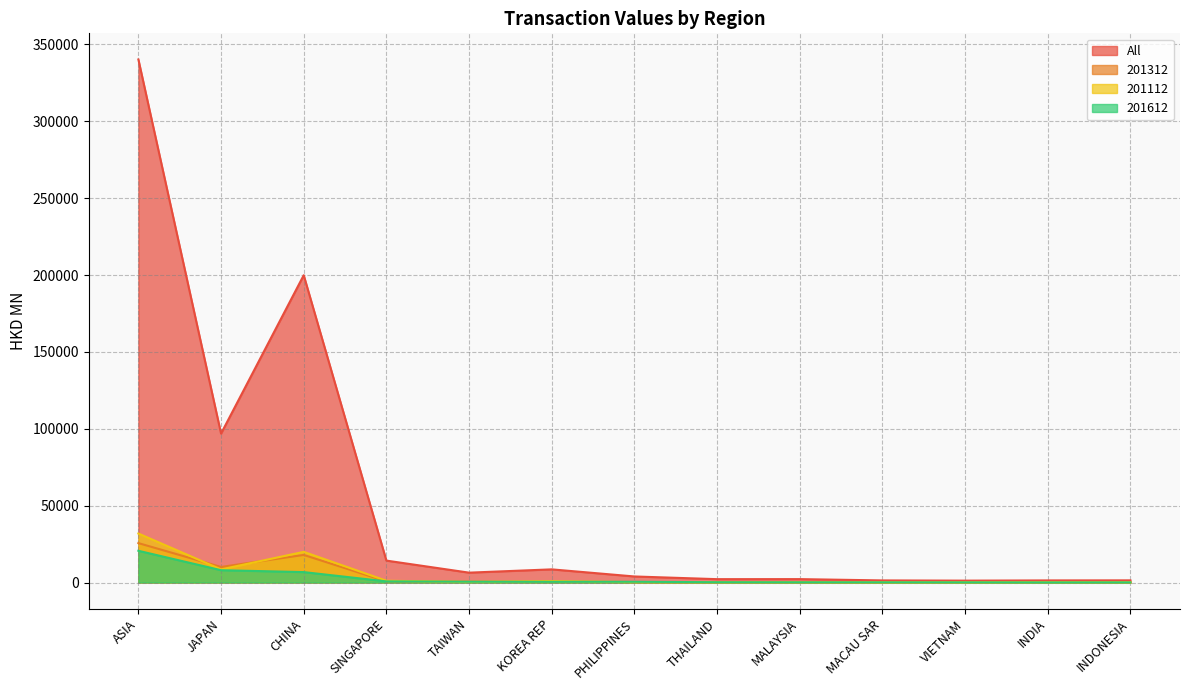

Does the chart display data point markers on the line(s)?

No